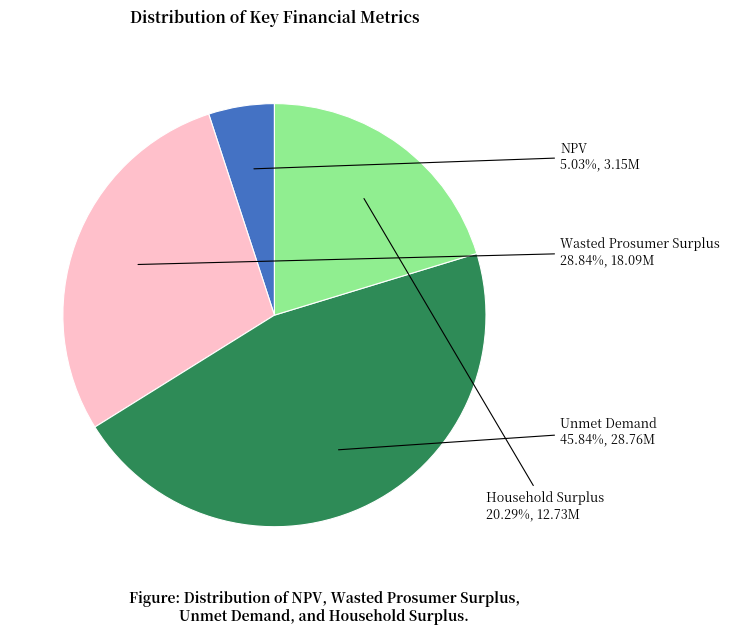

True or false: NPV accounts for 14% of the total.

False